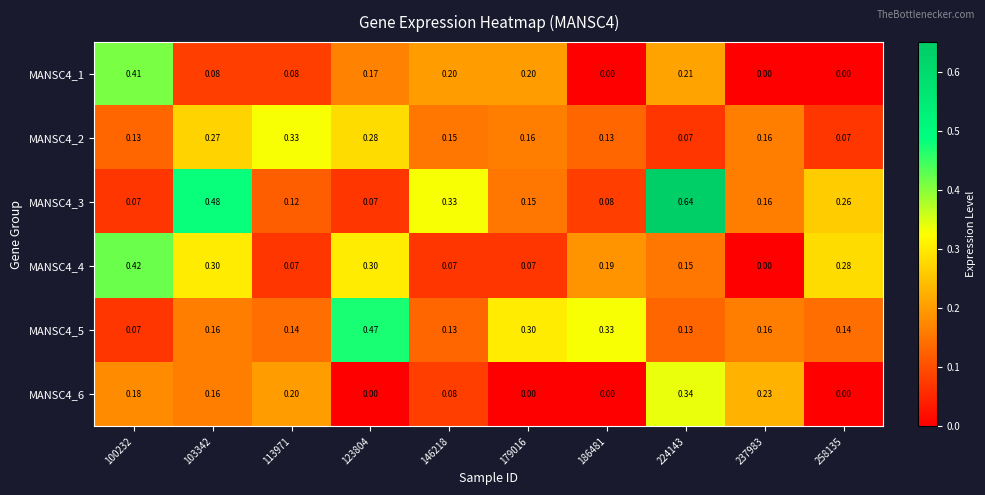

Is the value of MANSC4_4 at 224143 greater than the value of MANSC4_1 at 186481?

Yes